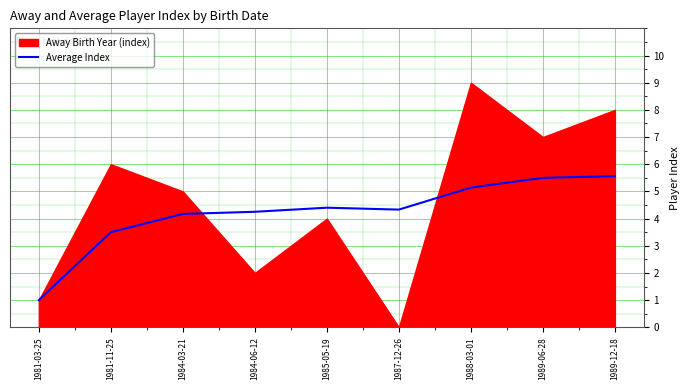

What is the sum of all values?

37.9